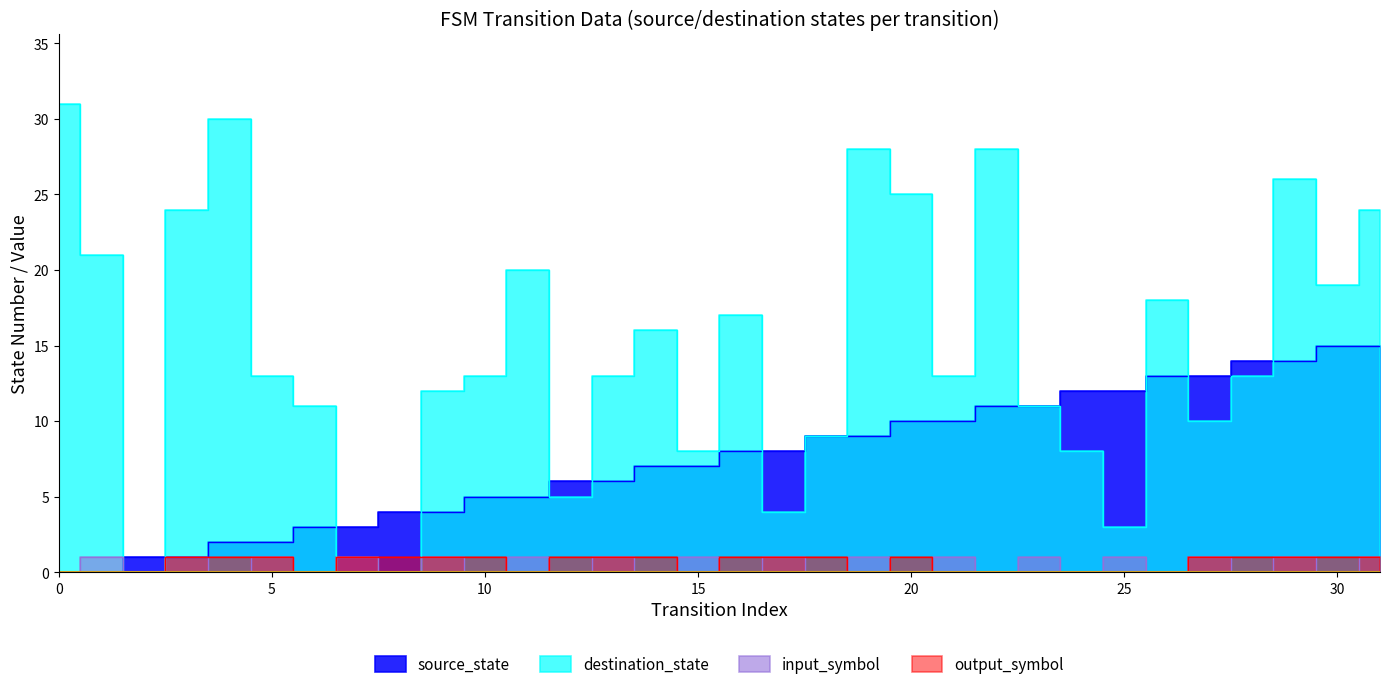

What is the maximum value for input_symbol?

1